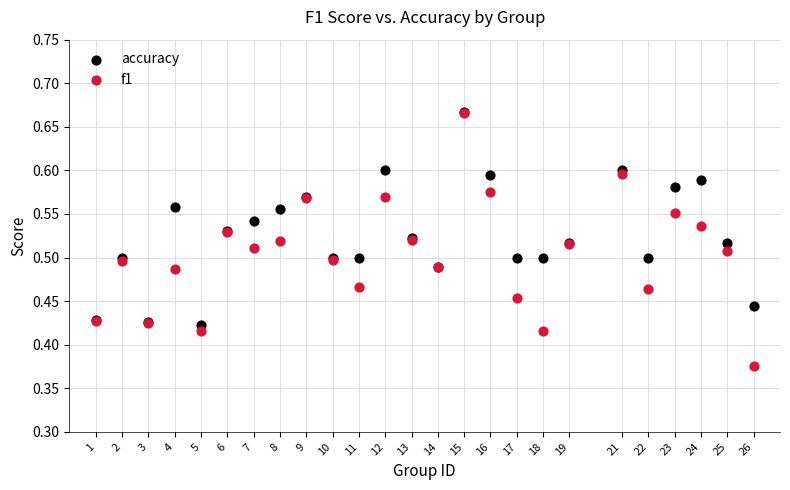

What are all the series names shown in the legend?

accuracy, f1